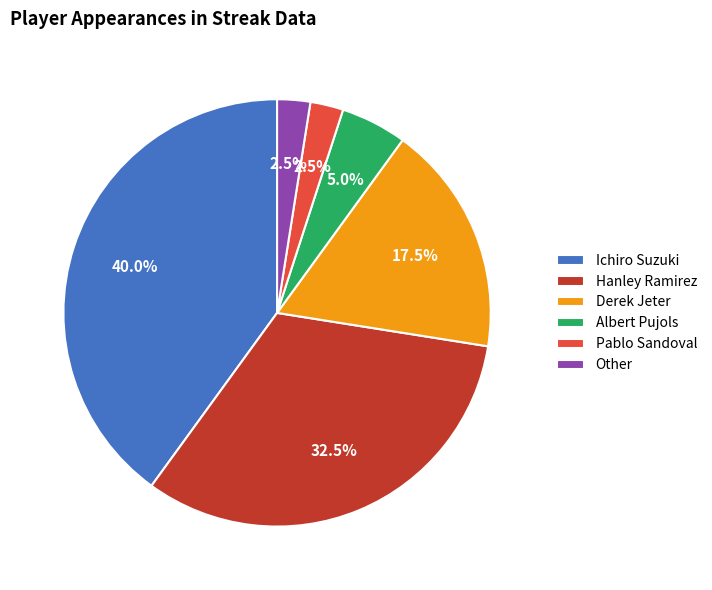

How much of the chart is everything except Ichiro Suzuki?

60.0%